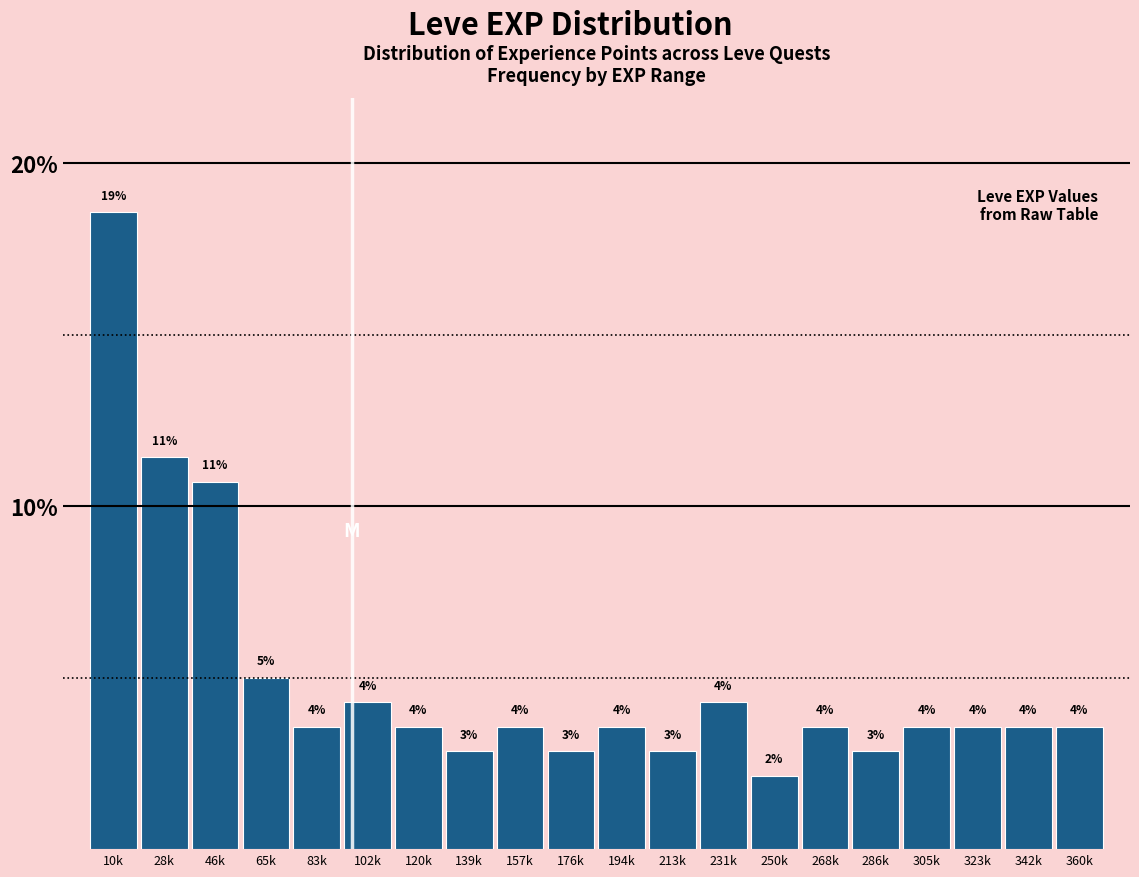

Does the chart contain any negative values?

No